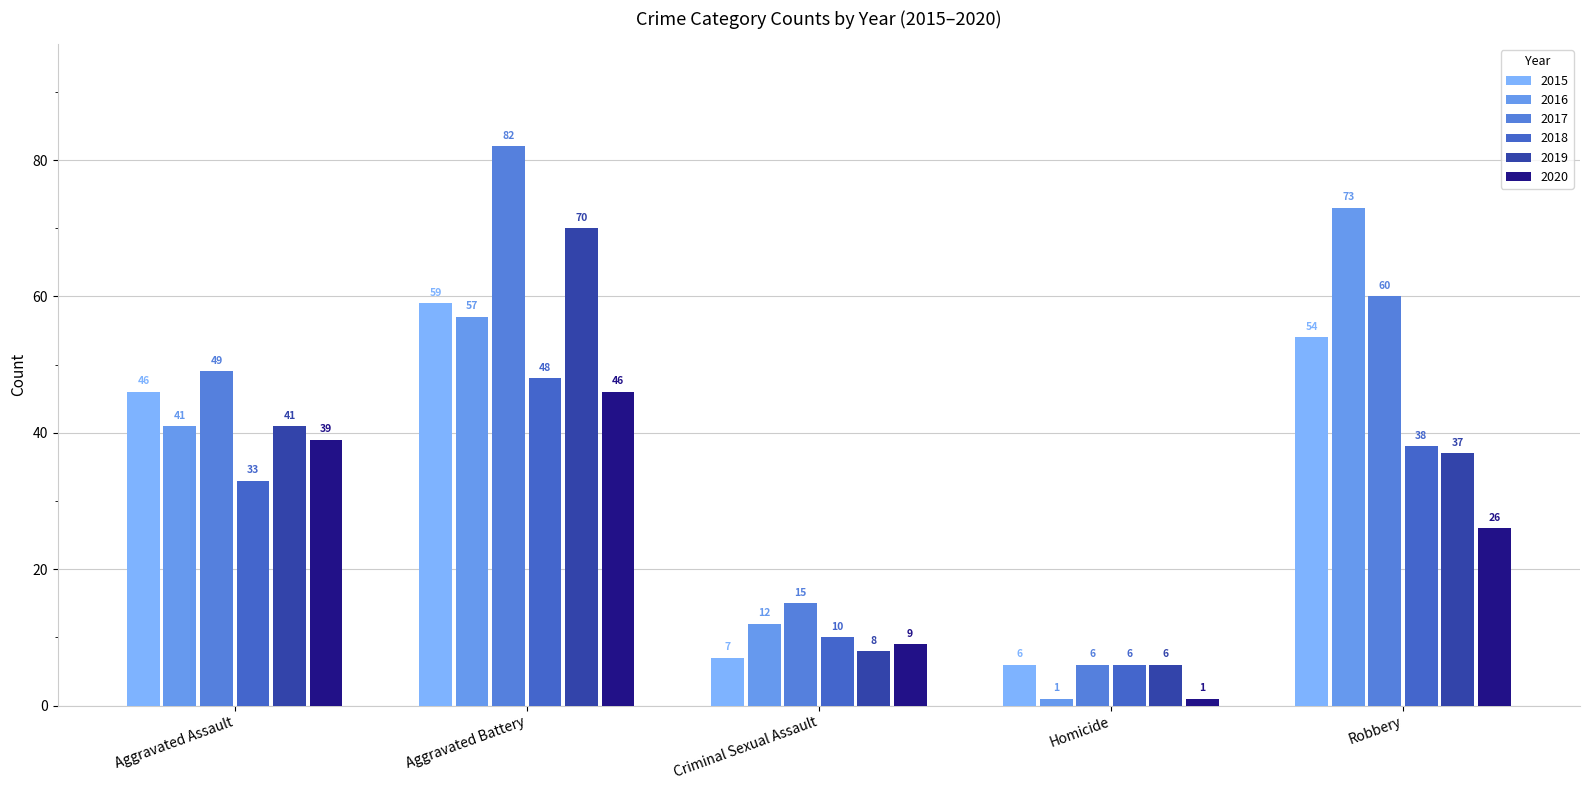

What is the label of the 4th bar from the right?

Aggravated Battery